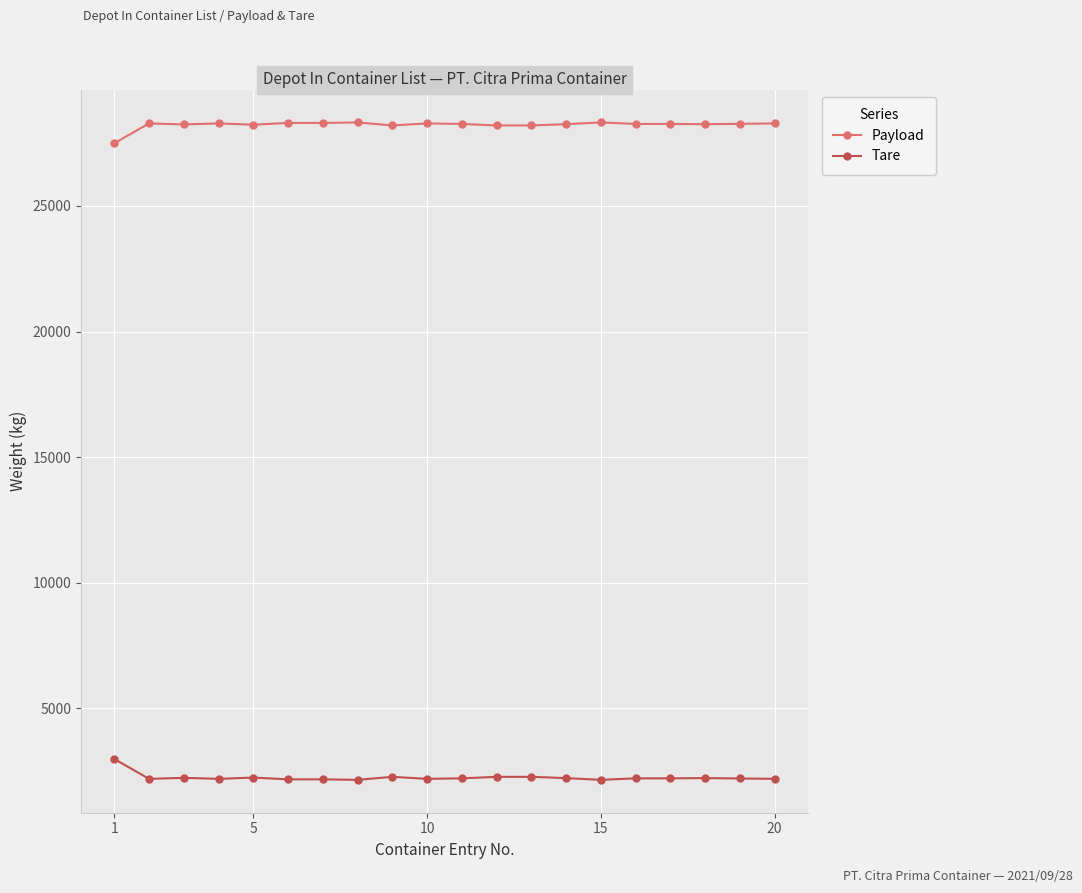

True or false: Payload has more than 1 interior local peaks.

True